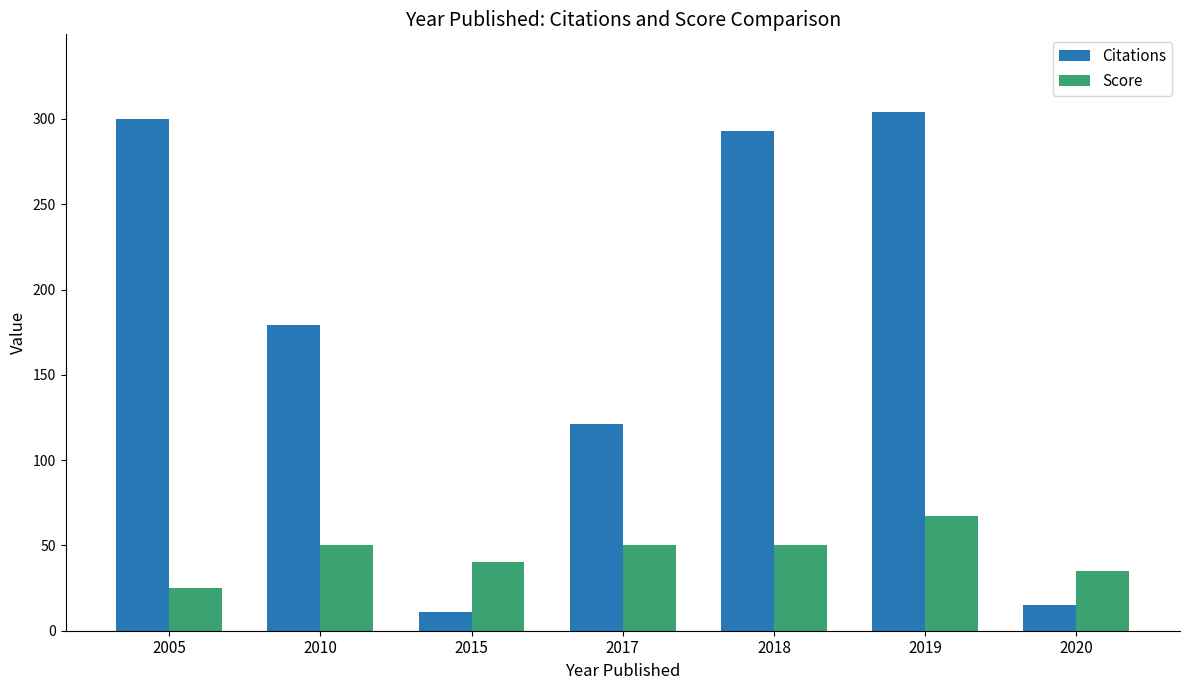

How many categories are shown in the chart?

7